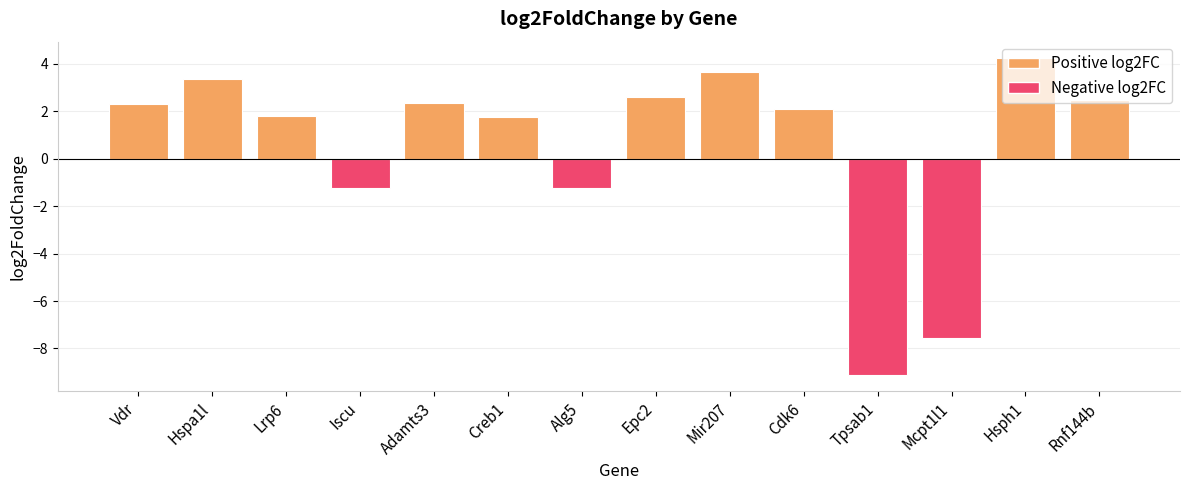

What is the approximate value at Vdr?

2.3